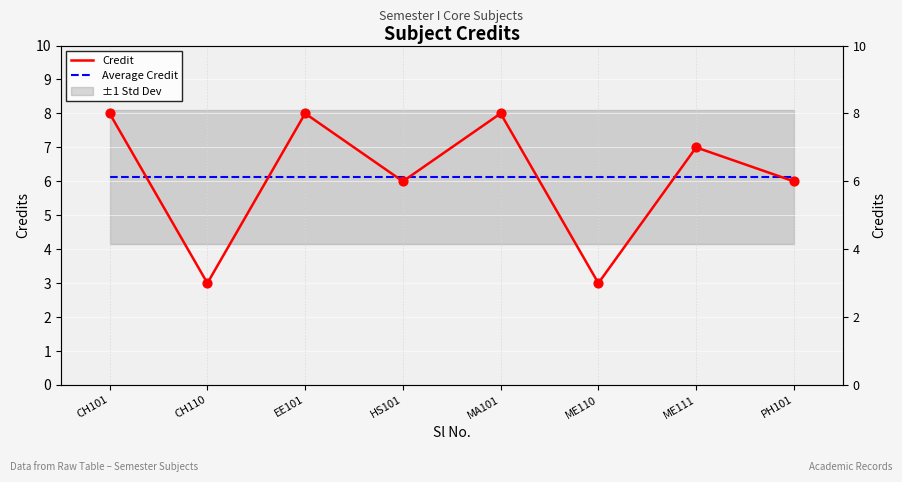

Which series contains the highest Y value?

Credit